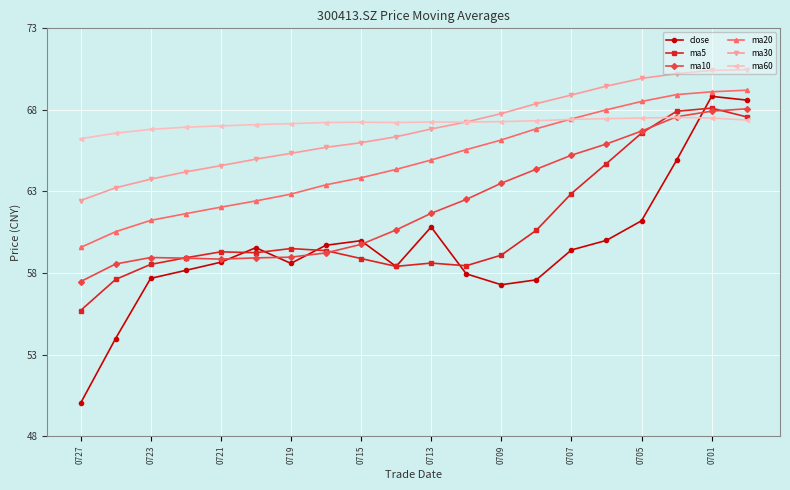

What is the lowest value of the ma5 series?

55.7